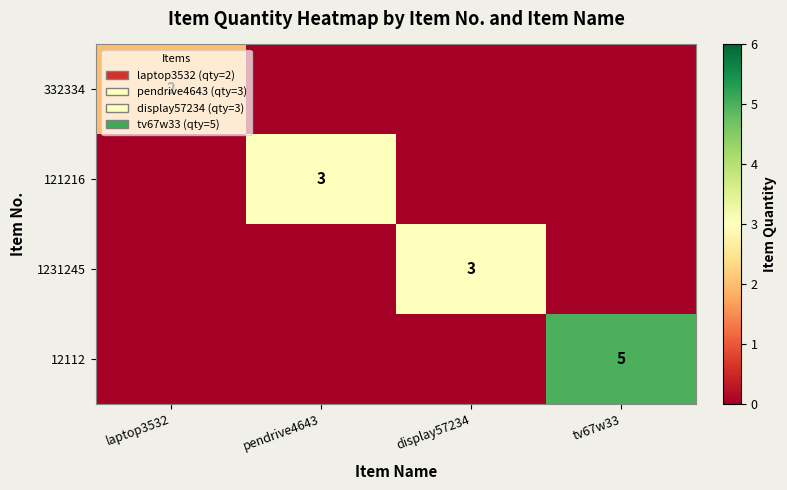

Is it true that 1231245 equals 3 at display57234?

True